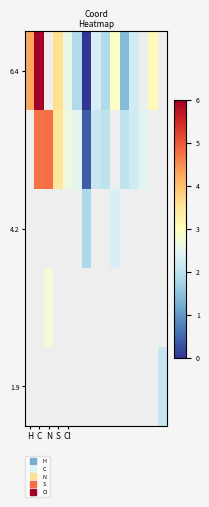

At how many categories does at least one series exceed 4?

3